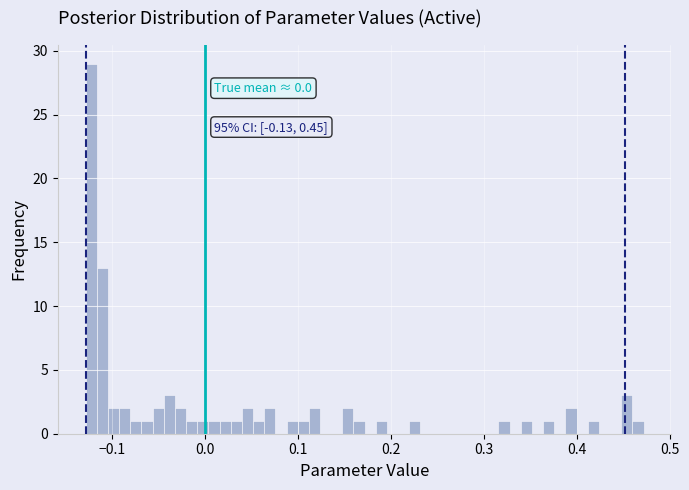

Around what value on the x-axis is the tallest bar? Give the approximate position of its centre, as read against the axis.

-0.12